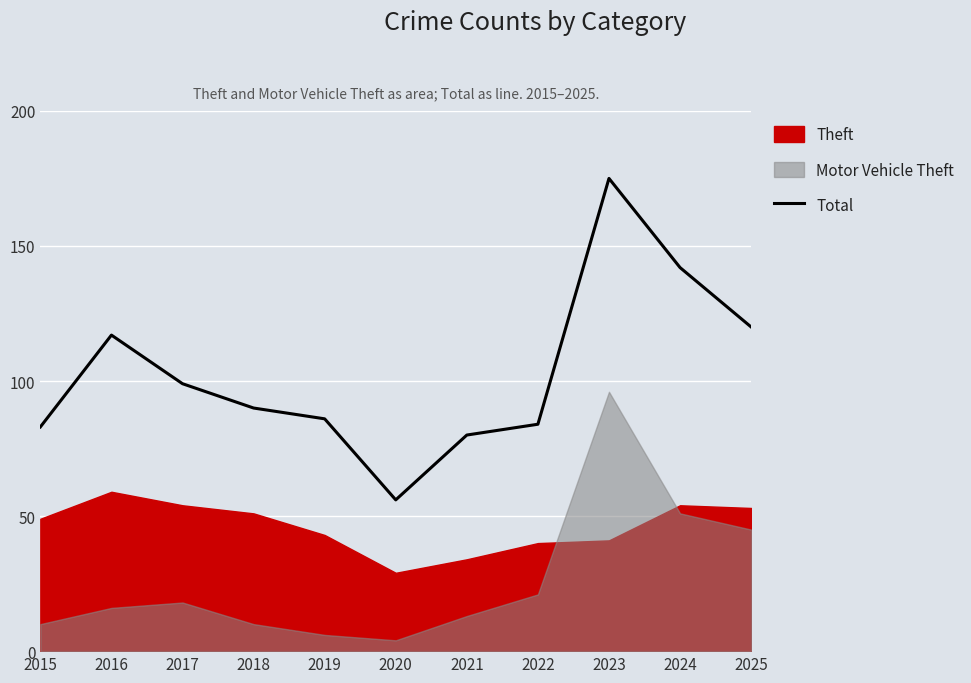

True or false: the data has more than 2 interior local peaks.

False